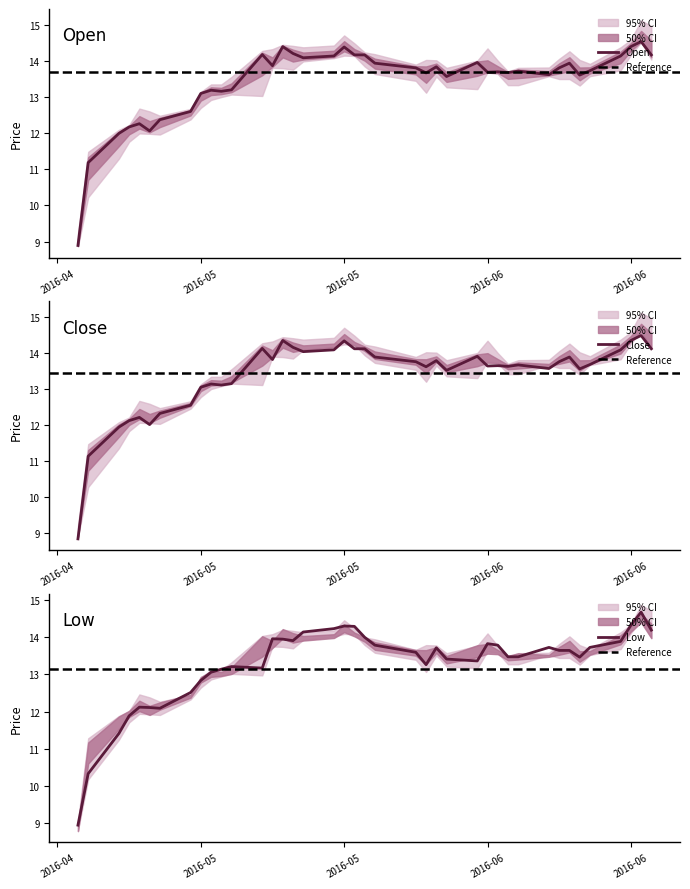

How many lines are shown in the chart?

3